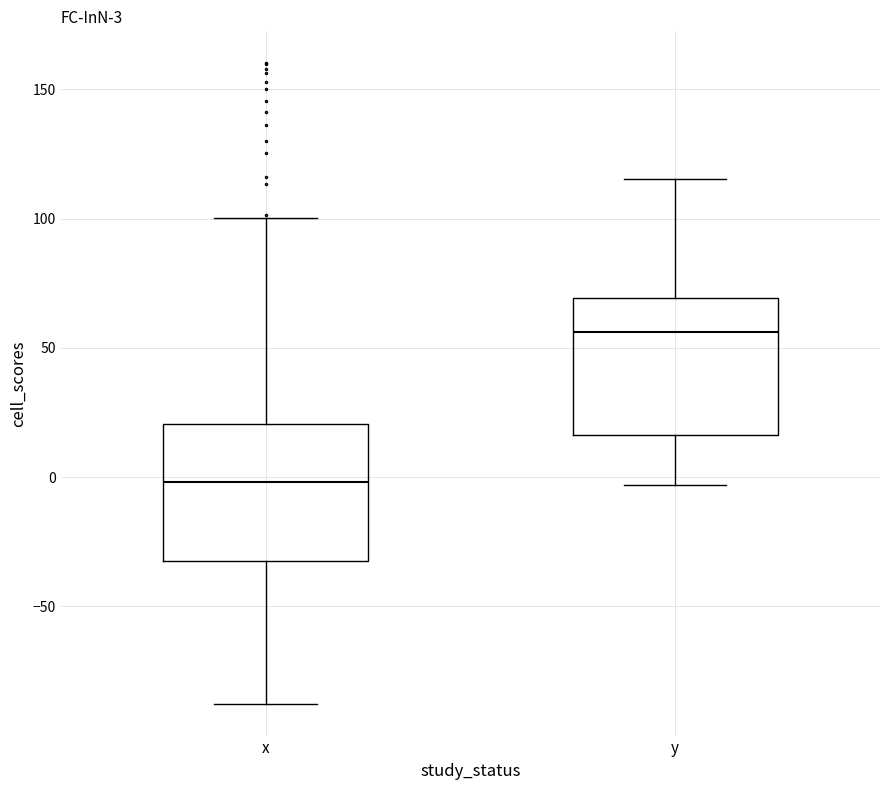

Which box's median line is the lowest?

x